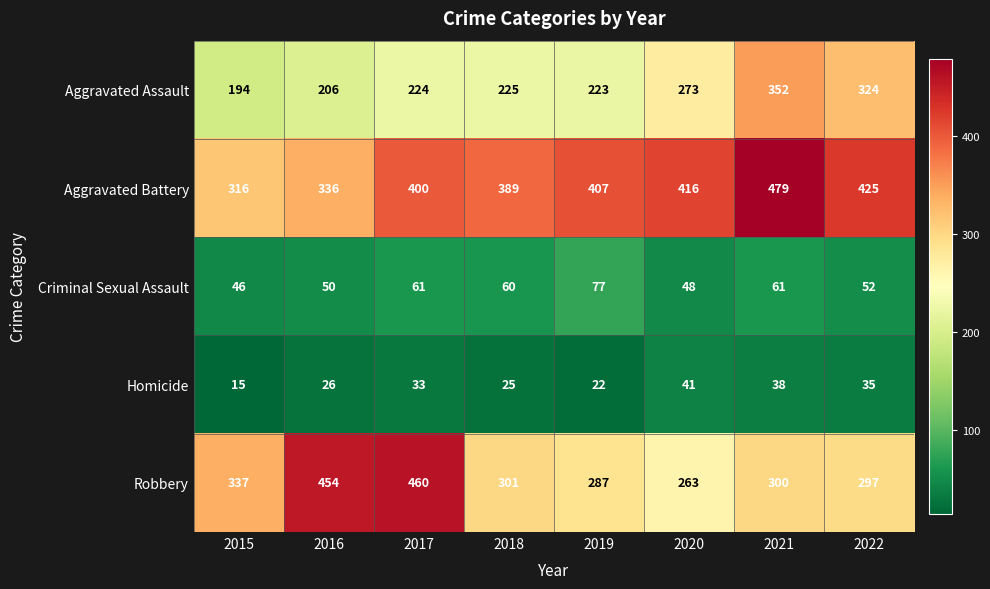

What is the approximate value of Criminal Sexual Assault at 2016?

50